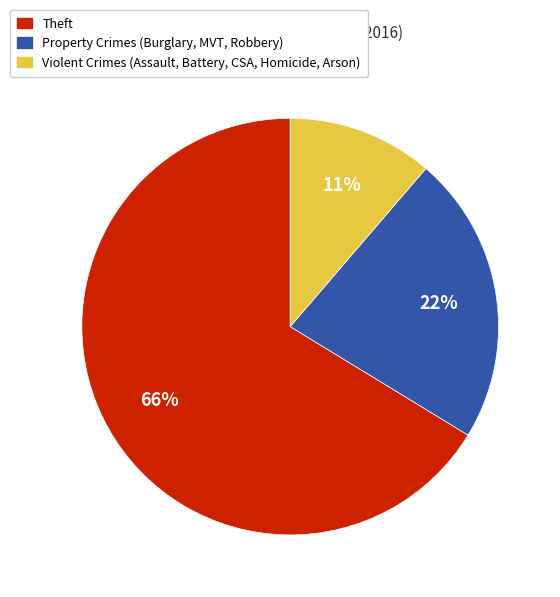

Between Theft and Violent Crimes (Assault, Battery, CSA, Homicide, Arson), which is larger?

Theft